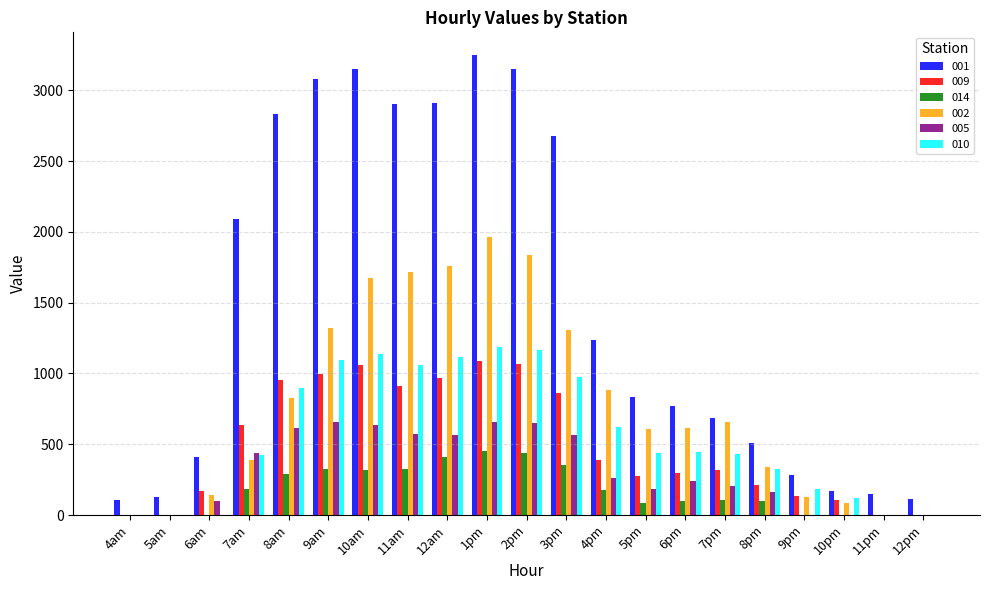

True or false: 009 has a value of 1059.6 at 10am.

True